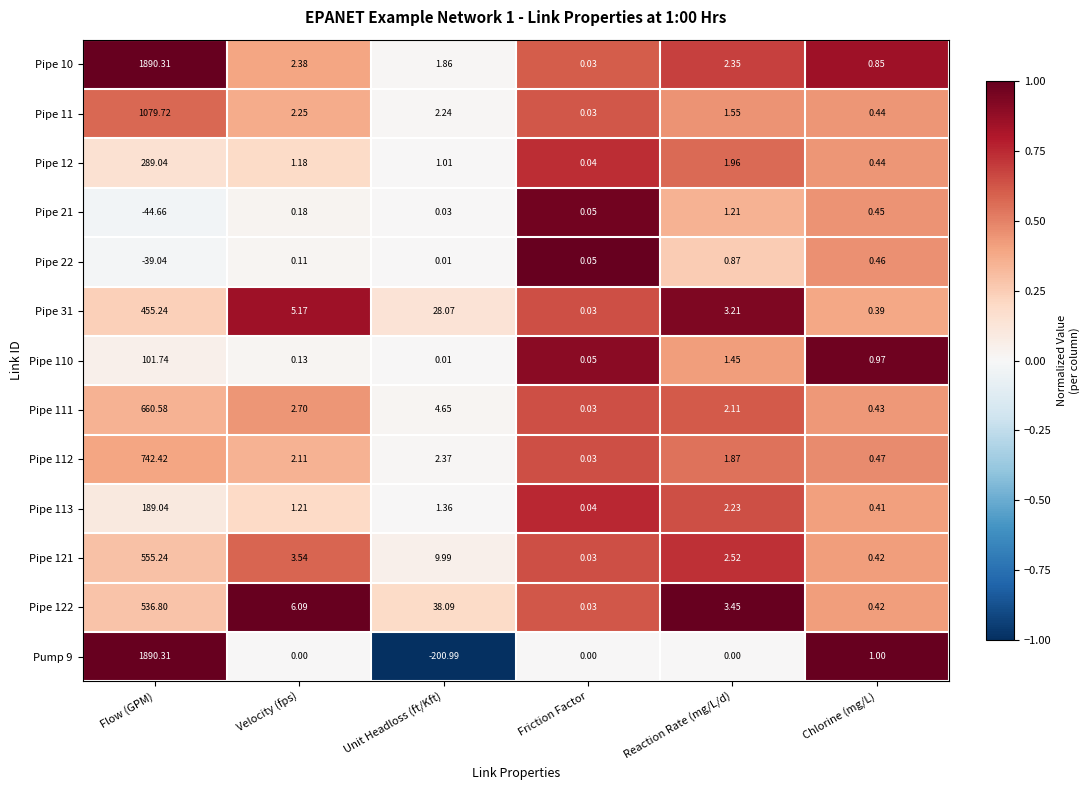

At which label does Pipe 111 reach its minimum?

Friction Factor